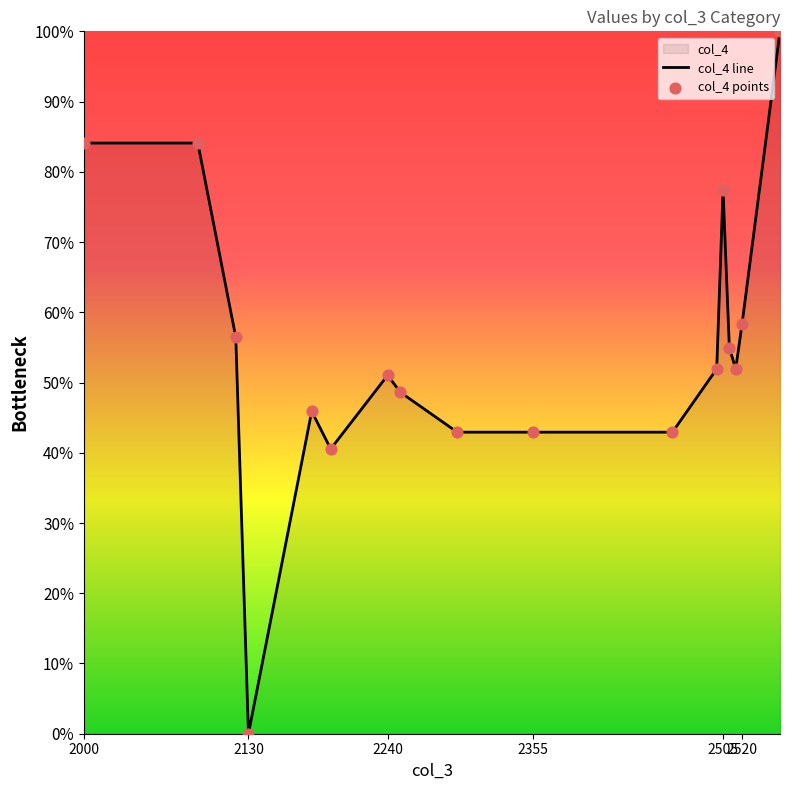

What is the difference between the maximum and minimum values?

100.0